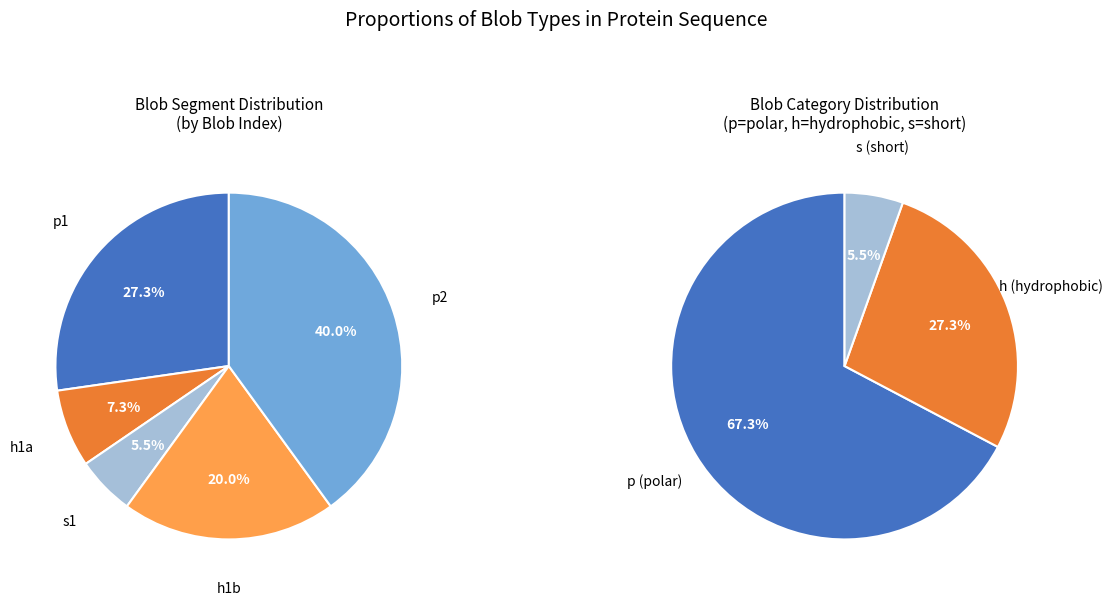

Is there a majority slice in this chart?

Yes